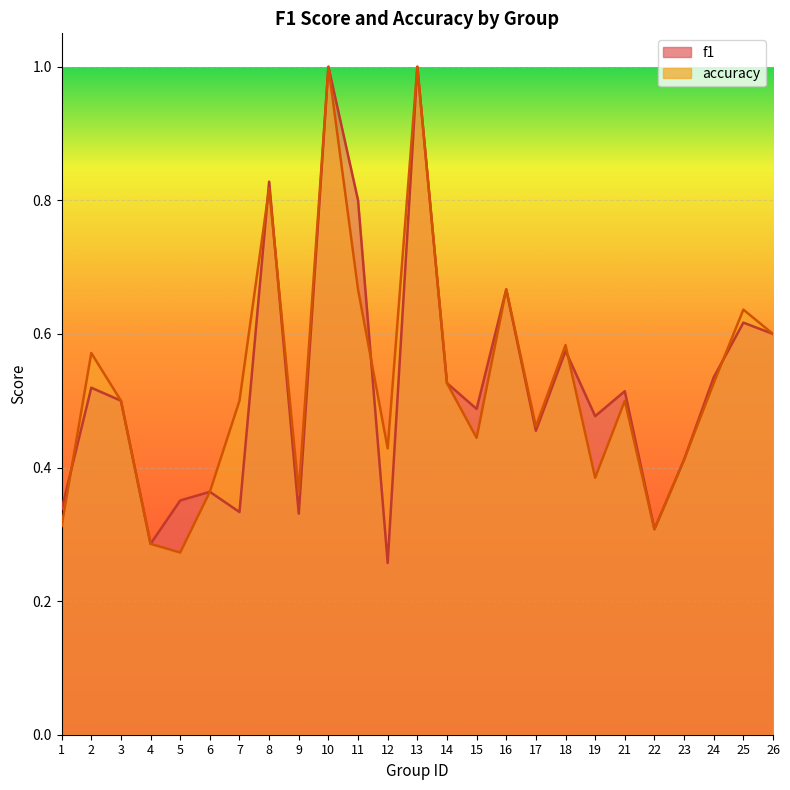

Rank the series by their maximum value, from highest to lowest.

f1, accuracy